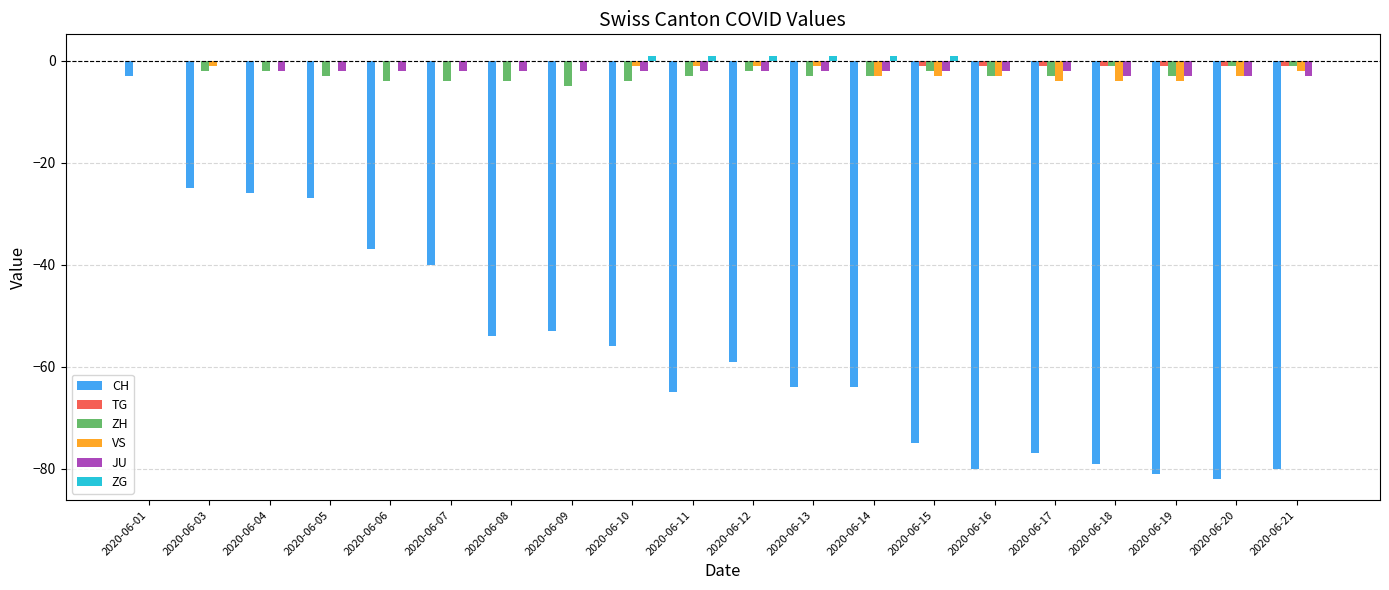

Which series changed the most between 2020-06-08 and 2020-06-14?

CH